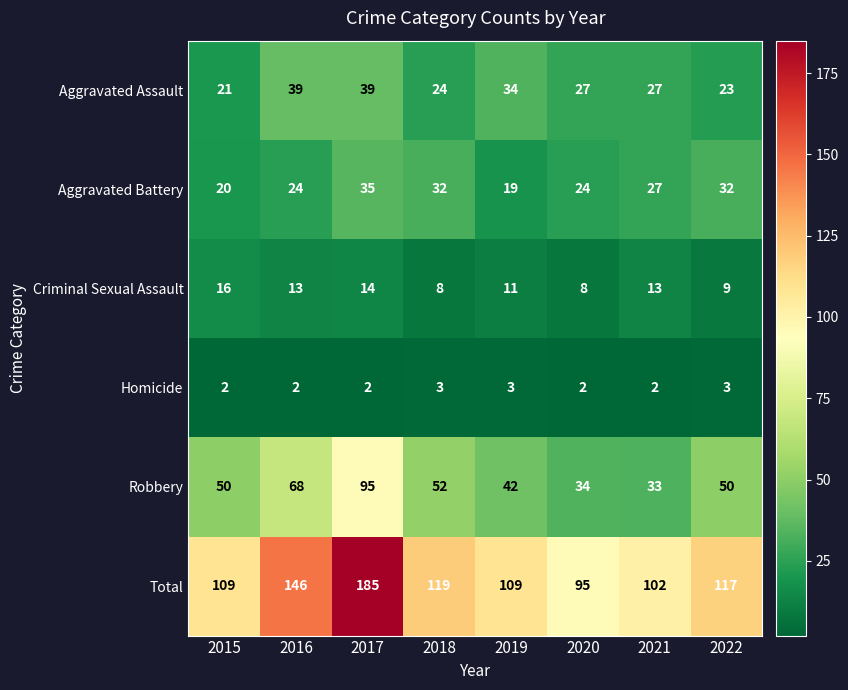

What is the total value across all series at 2017?

370